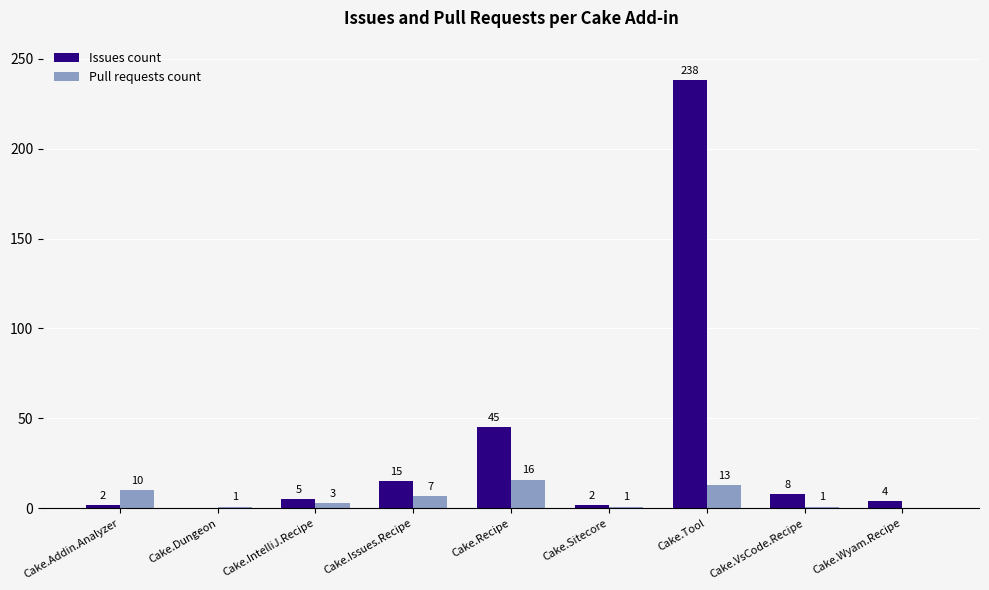

Is it true that Pull requests count equals 3 at Cake.IntelliJ.Recipe?

True